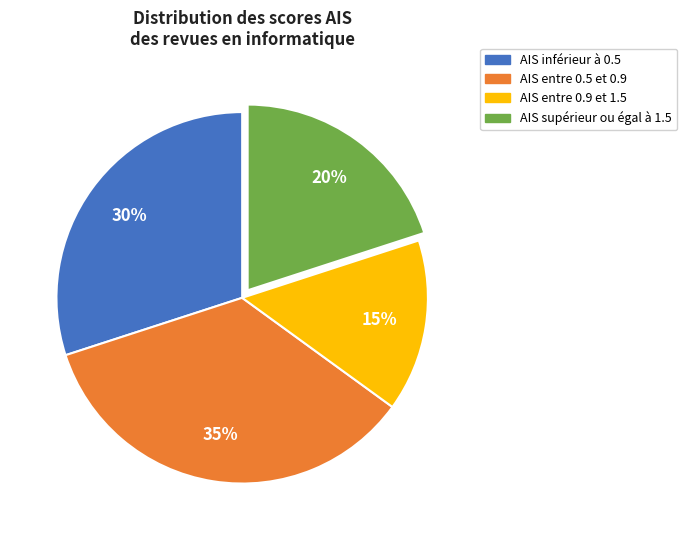

To the nearest percent, what percentage of the pie is AIS inférieur à 0.5?

30%